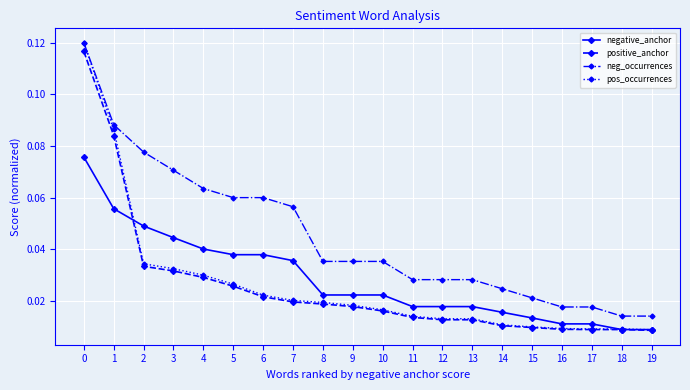

Which series has the largest range (max minus min)?

pos_occurrences